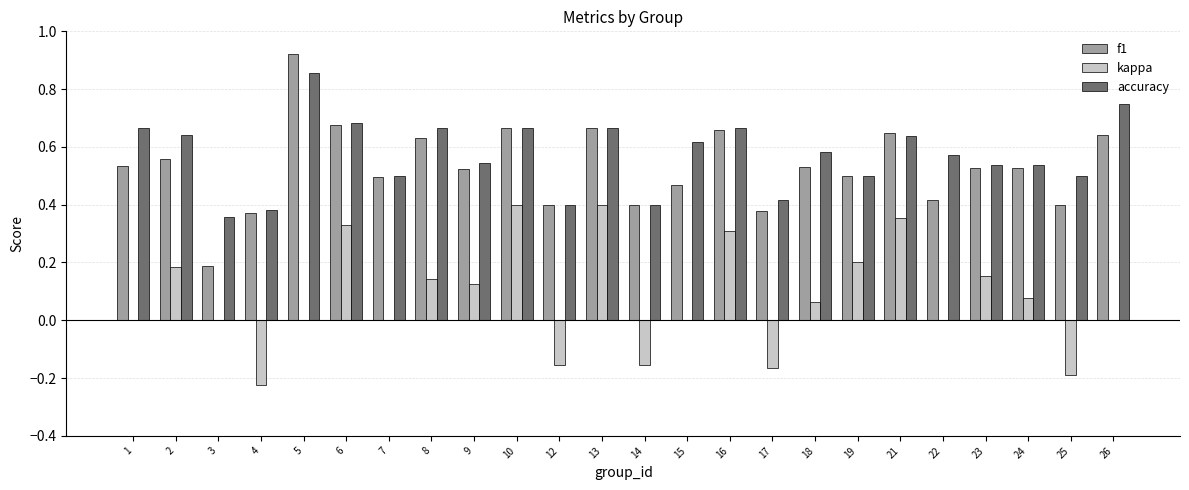

What is the sum of the accuracy values at 7 and 2?

1.1